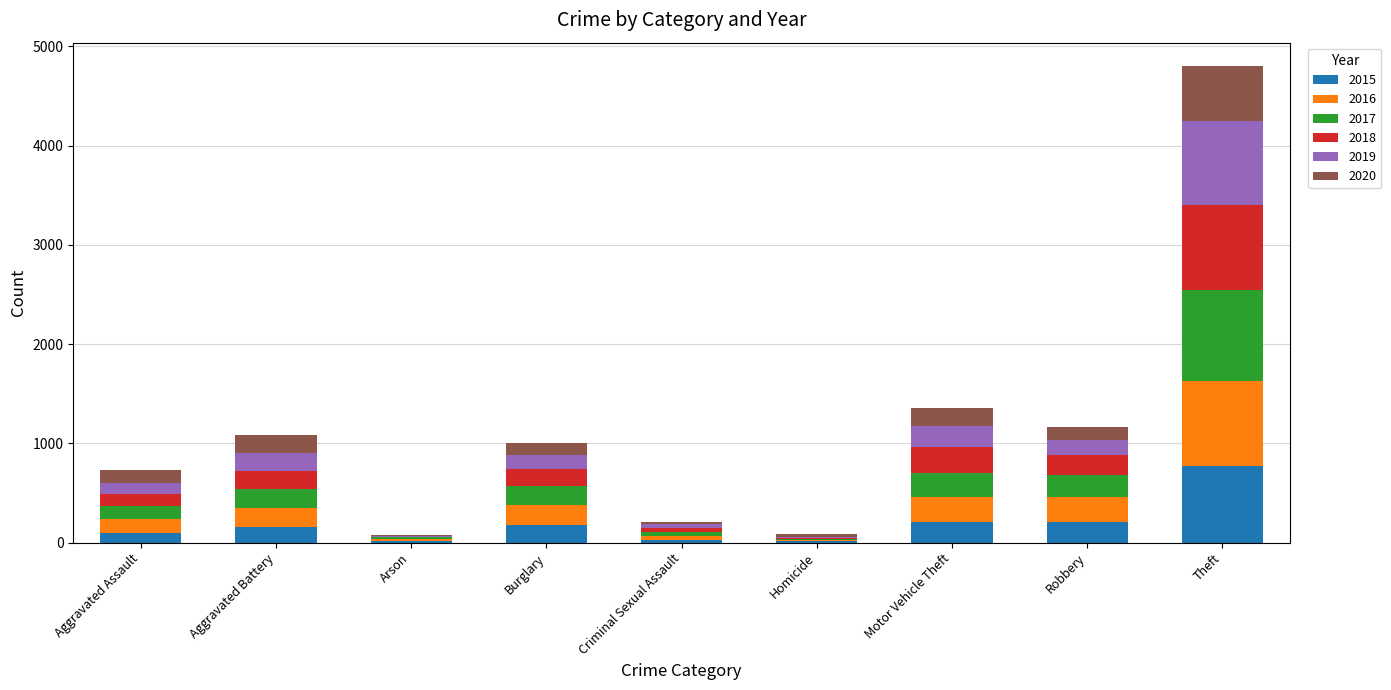

Are the bars grouped side by side (vs. stacked)?

No